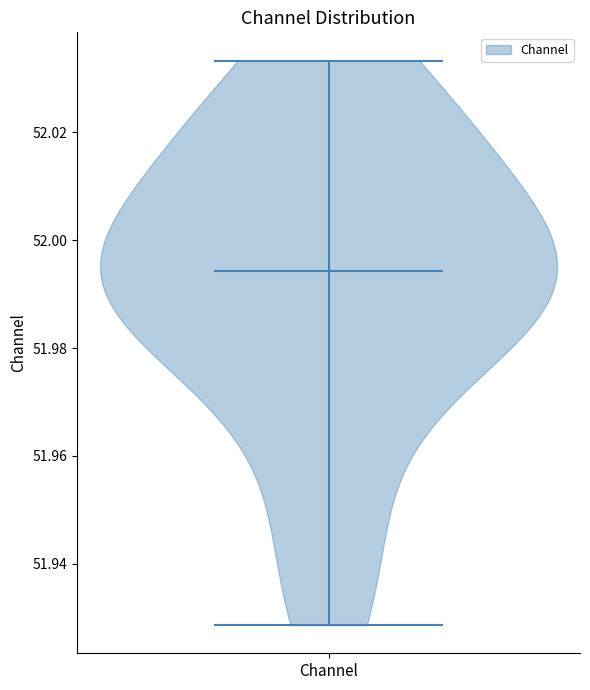

What is the lowest point the violin for Channel reaches on the y-axis? The values are not printed on the chart, so give them approximately, as read against the axis.

51.928